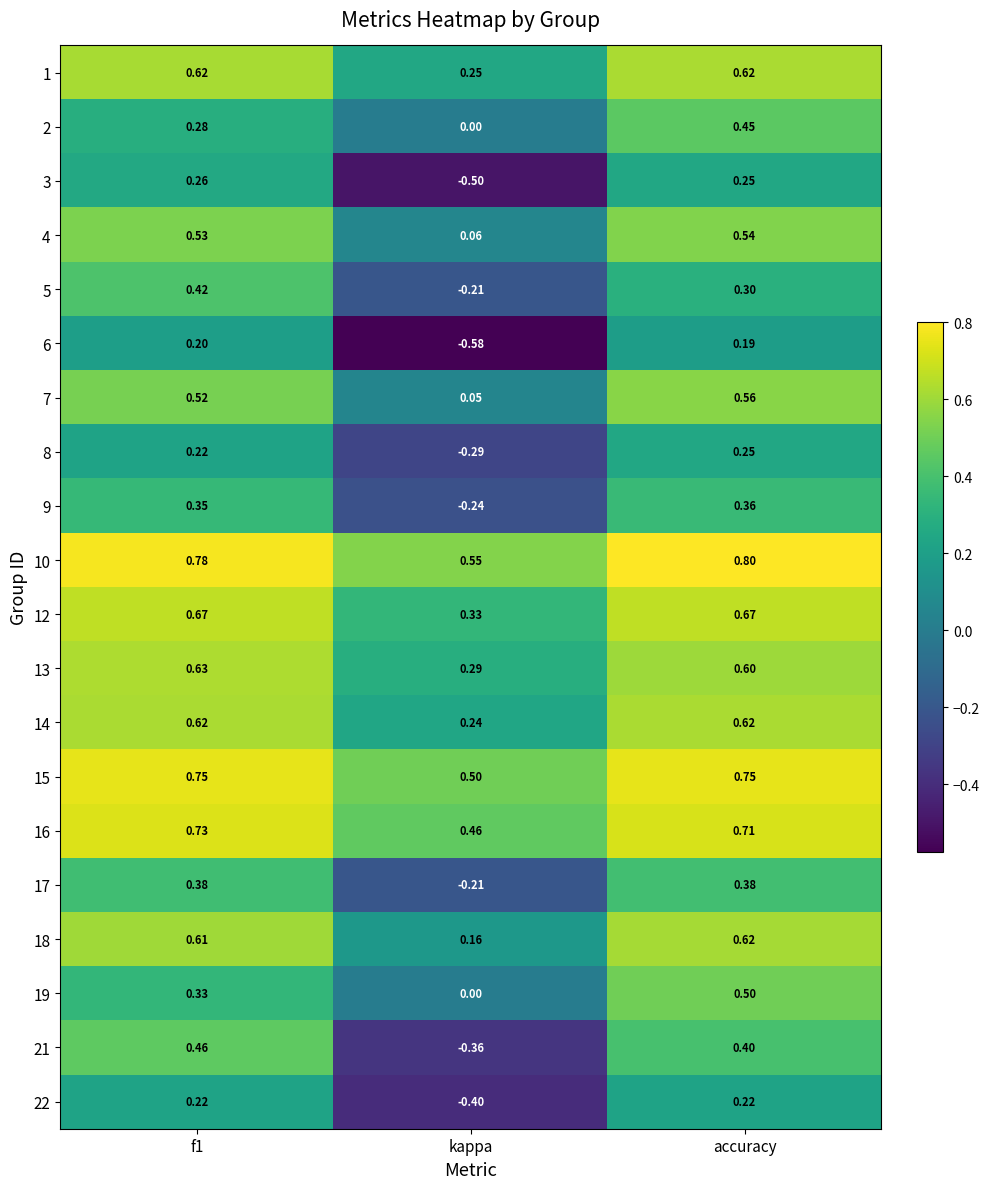

At which category is the sum across all series the highest?

accuracy